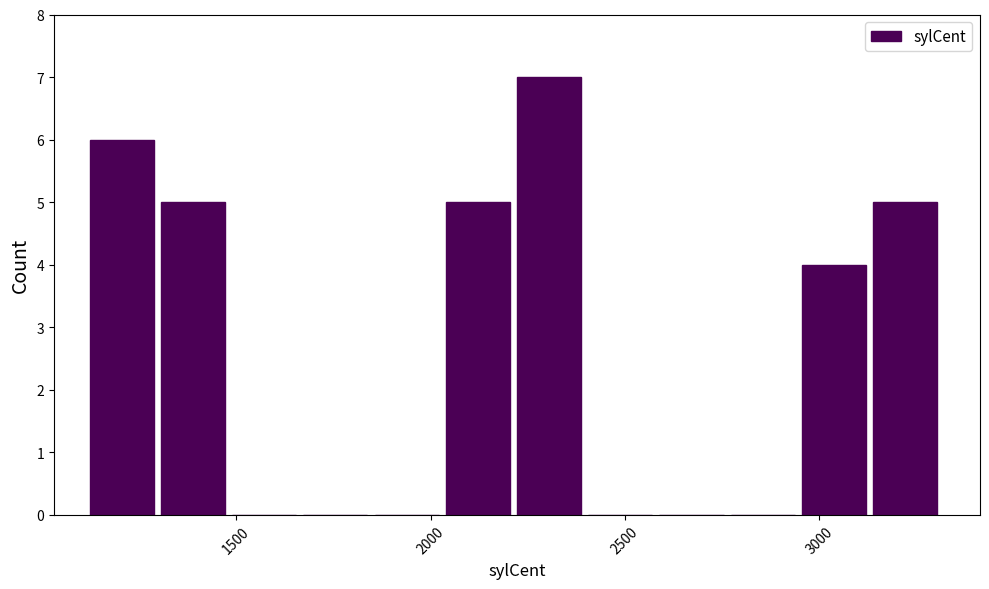

Read against the x-axis, roughly where is the centre of the tallest bar?

2300